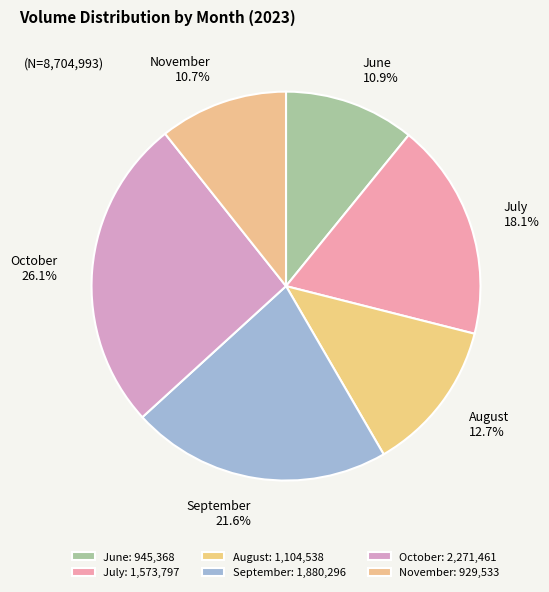

Is August the majority of the pie?

No